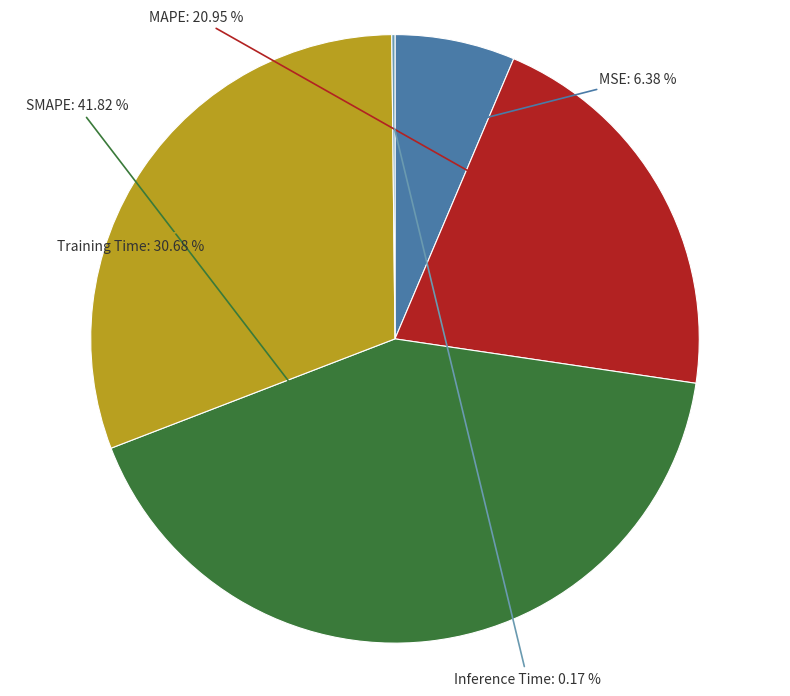

Rank the categories by value from highest to lowest.

SMAPE, Training Time, MAPE, MSE, Inference Time